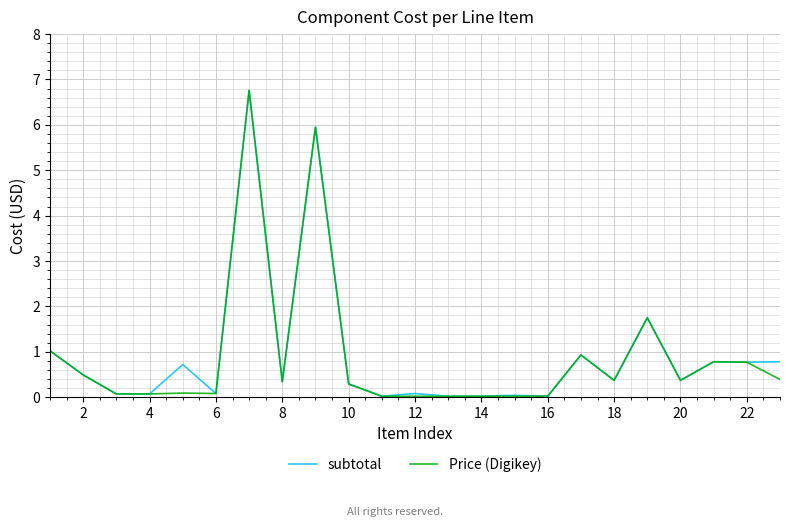

What is the maximum value for Price (Digikey)?

6.8